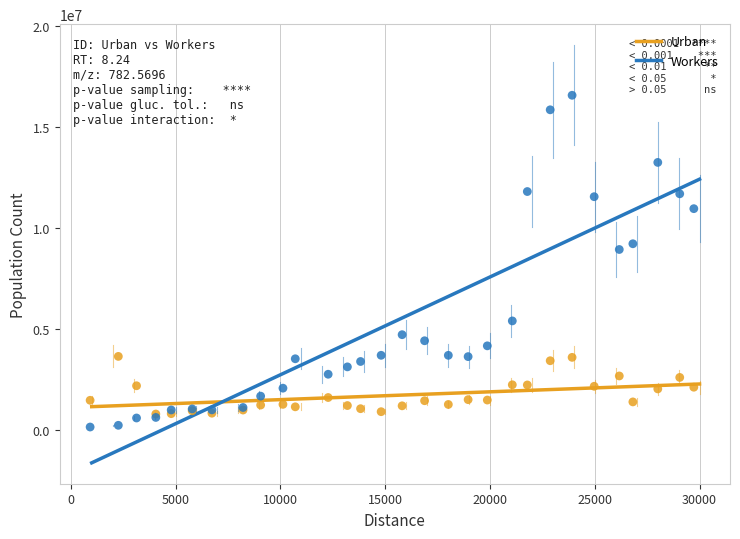

Which series contains the highest Y value?

Workers